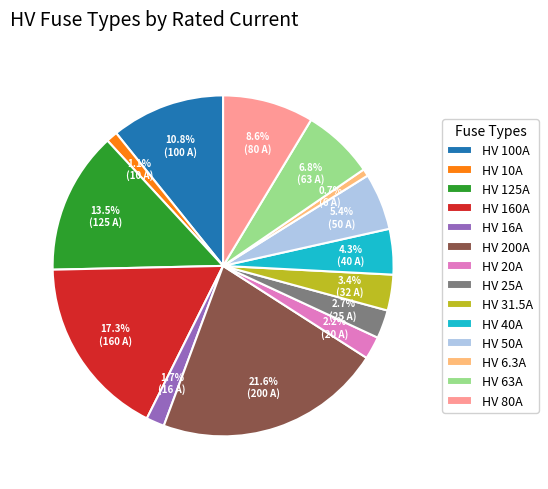

What is the ratio of the value at HV 50A to the value at HV 20A?

2.5